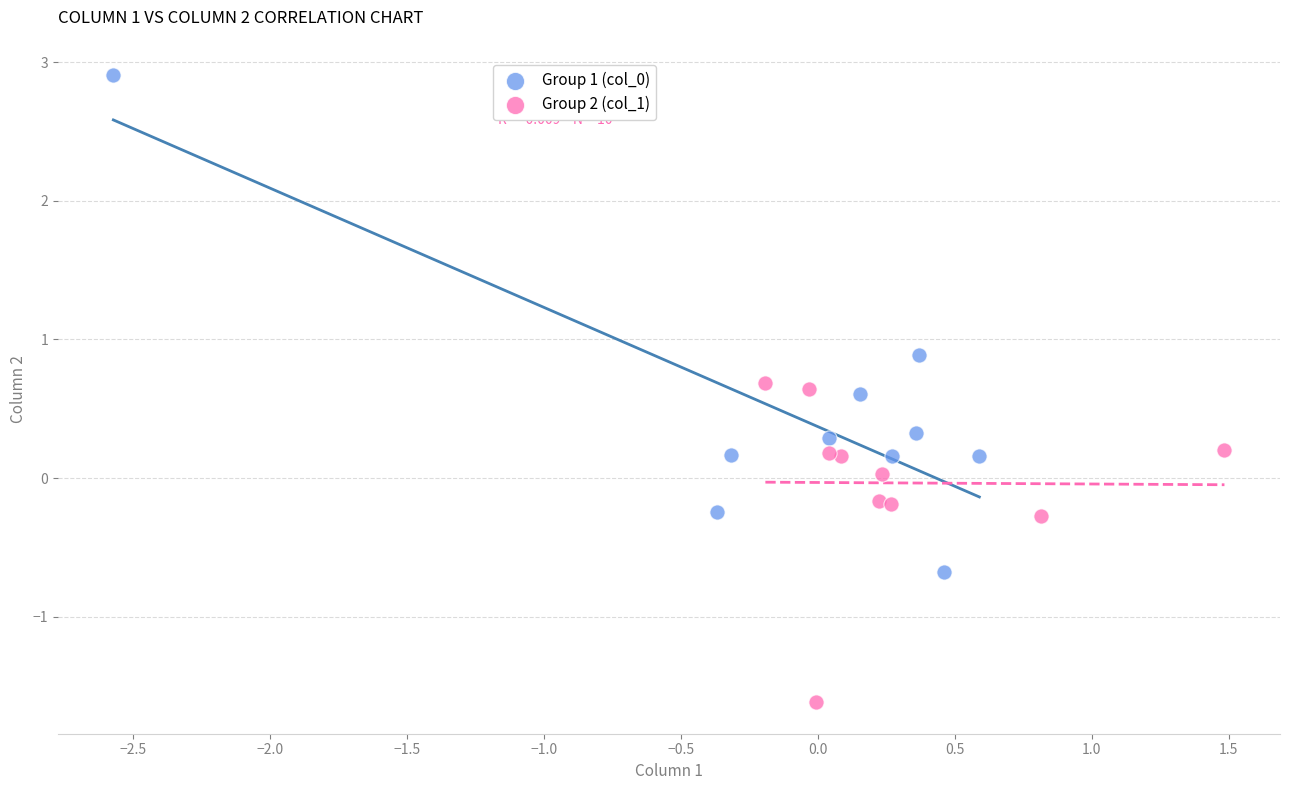

Which series reaches the minimum Y coordinate?

Group 2 (col_1)